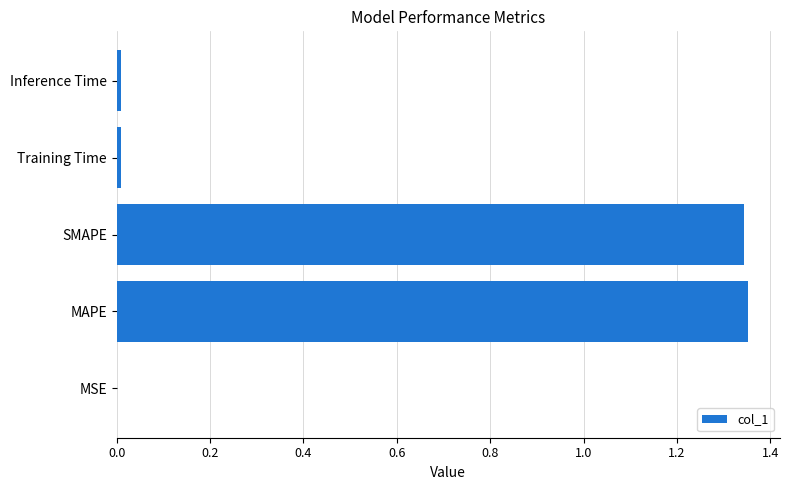

Is it true that the value at MSE is 0.0?

True